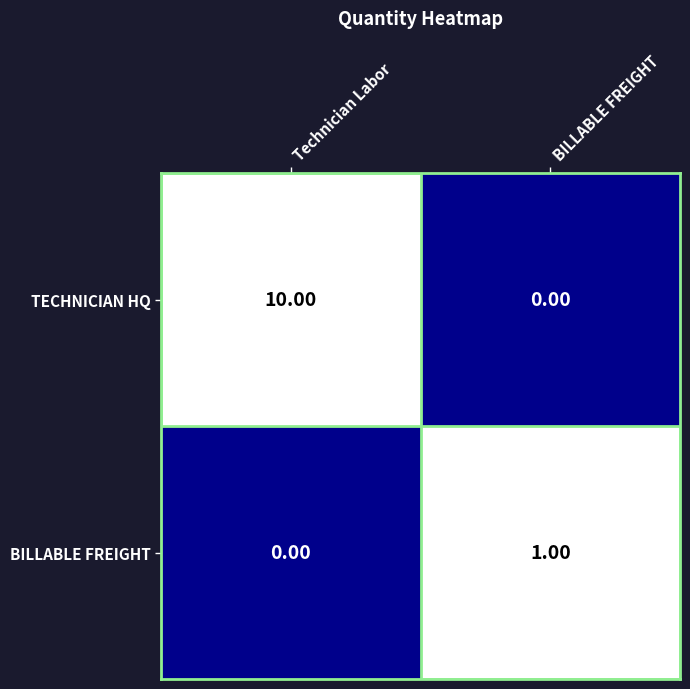

Rank the series at BILLABLE FREIGHT from highest to lowest value.

BILLABLE FREIGHT, TECHNICIAN HQ